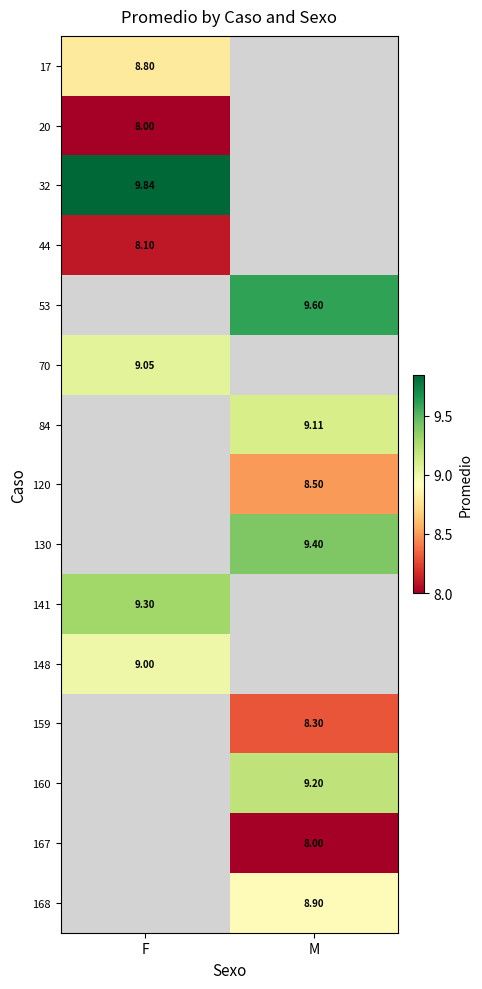

What is the minimum value for 32?

9.8